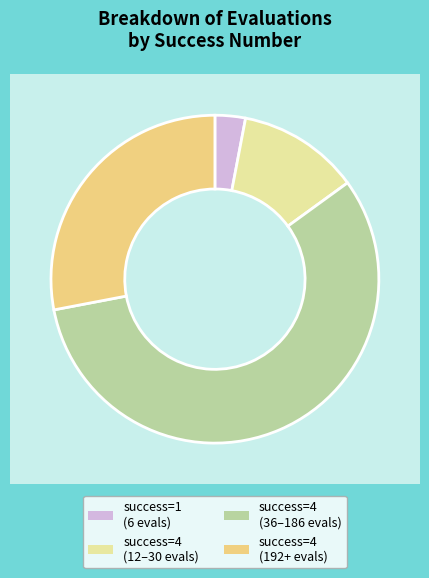

To the nearest percent, what is the average slice percentage?

25%